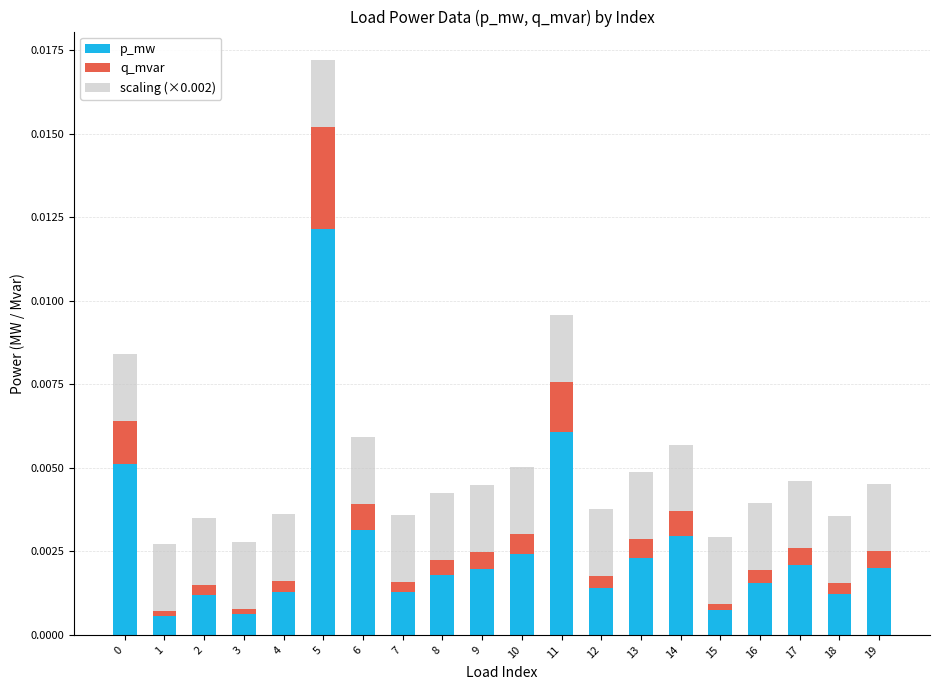

Which category has the highest value in the p_mw series?

5